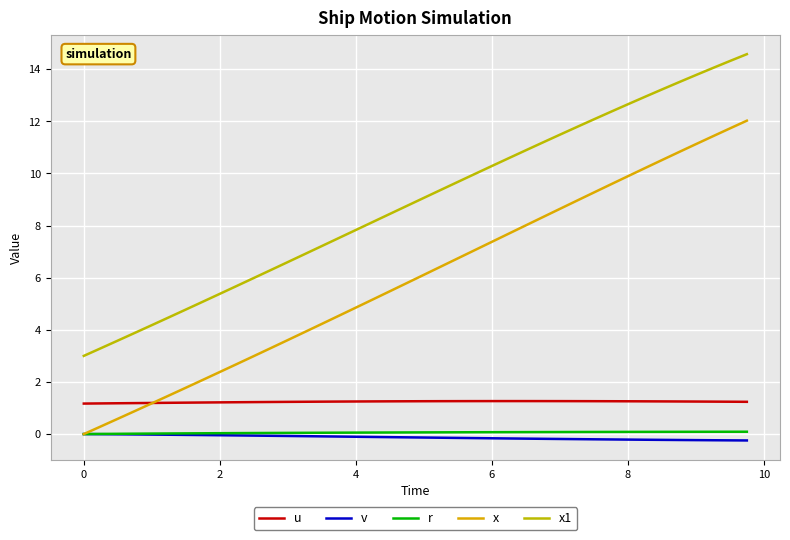

Reading left to right, list all the values displayed in this chart.

u: 1.2	1.2	1.2	1.2	1.2	1.2	1.2	1.2	1.2	1.2	1.2	1.2	1.2	1.2	1.2	1.2	1.3	1.3	1.3	1.3	1.3	1.3	1.3	1.3	1.3	1.3	1.3	1.3	1.3	1.3	1.3	1.3	1.3	1.3	1.3	1.3	1.2	1.2	1.2	1.2
v: 0.0	-0.0	-0.0	-0.0	-0.0	-0.0	-0.0	-0.0	-0.0	-0.1	-0.1	-0.1	-0.1	-0.1	-0.1	-0.1	-0.1	-0.1	-0.1	-0.1	-0.1	-0.1	-0.1	-0.2	-0.2	-0.2	-0.2	-0.2	-0.2	-0.2	-0.2	-0.2	-0.2	-0.2	-0.2	-0.2	-0.2	-0.2	-0.2	-0.2
r: 0.0	0.0	0.0	0.0	0.0	0.0	0.0	0.0	0.0	0.0	0.0	0.0	0.0	0.0	0.1	0.1	0.1	0.1	0.1	0.1	0.1	0.1	0.1	0.1	0.1	0.1	0.1	0.1	0.1	0.1	0.1	0.1	0.1	0.1	0.1	0.1	0.1	0.1	0.1	0.1
x: 0.0	0.3	0.6	0.9	1.2	1.5	1.8	2.1	2.4	2.7	3.0	3.3	3.6	3.9	4.2	4.5	4.9	5.2	5.5	5.8	6.1	6.4	6.7	7.1	7.4	7.7	8.0	8.3	8.6	9.0	9.3	9.6	9.9	10.2	10.5	10.8	11.1	11.4	11.7	12.0
x1: 3.0	3.3	3.6	3.9	4.2	4.5	4.8	5.1	5.4	5.7	6.0	6.3	6.6	6.9	7.2	7.5	7.8	8.1	8.4	8.8	9.1	9.4	9.7	10.0	10.3	10.6	10.9	11.2	11.5	11.8	12.1	12.4	12.7	12.9	13.2	13.5	13.8	14.0	14.3	14.6